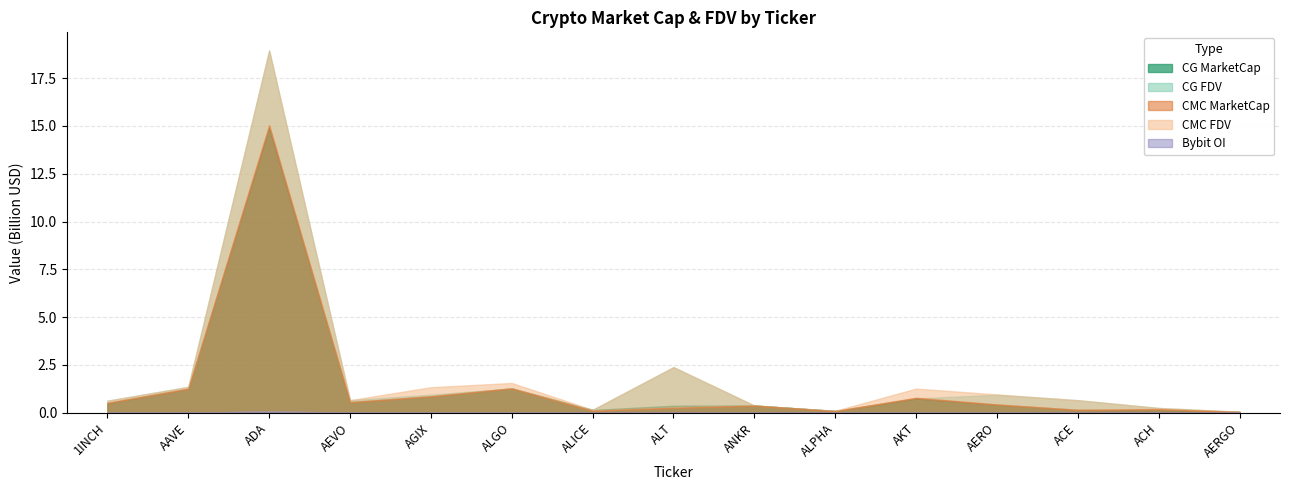

What is the maximum value for CG_FDV?

18951772577.0